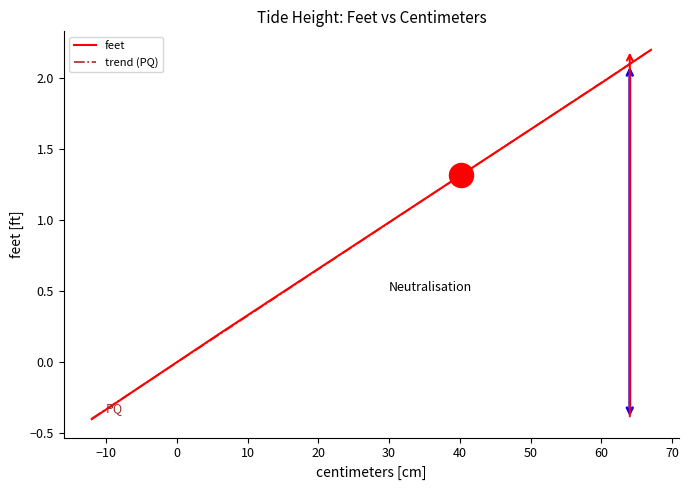

What is the change in value from 64 to 0?

-2.1